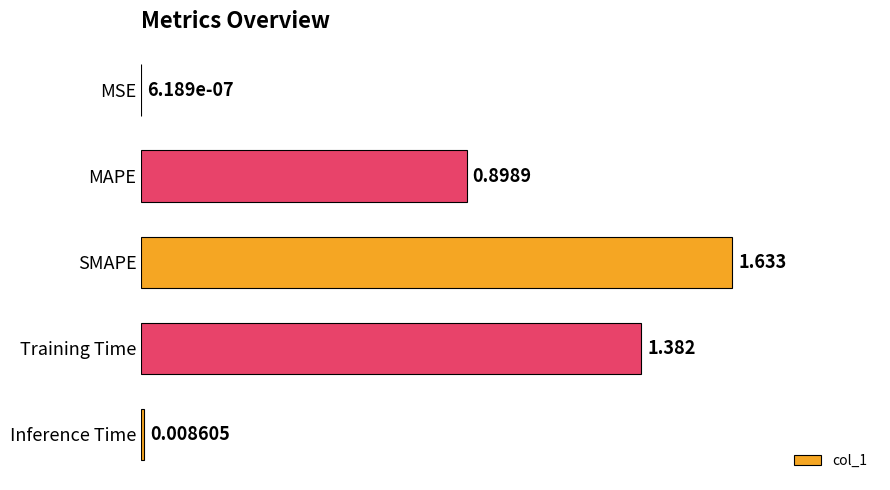

What is the sum of all values?

3.9